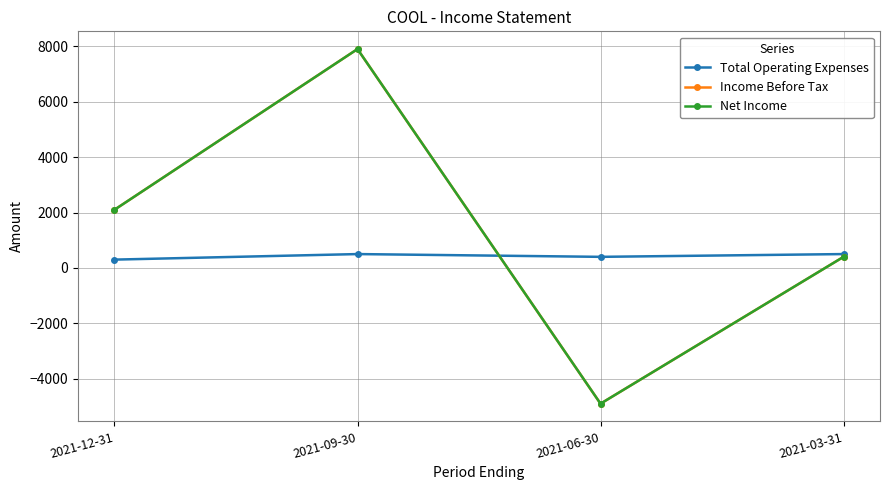

True or false: Income Before Tax has a value of -8580 at 2021-06-30.

False